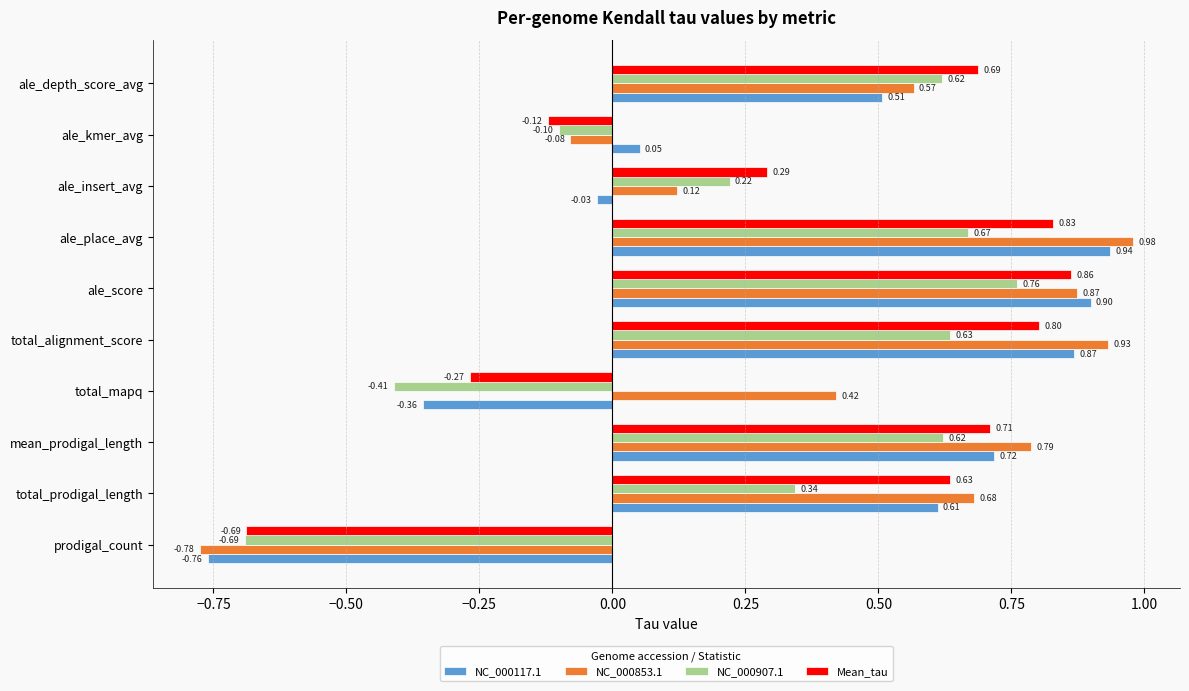

At which category does the chart reach its minimum across all series?

prodigal_count